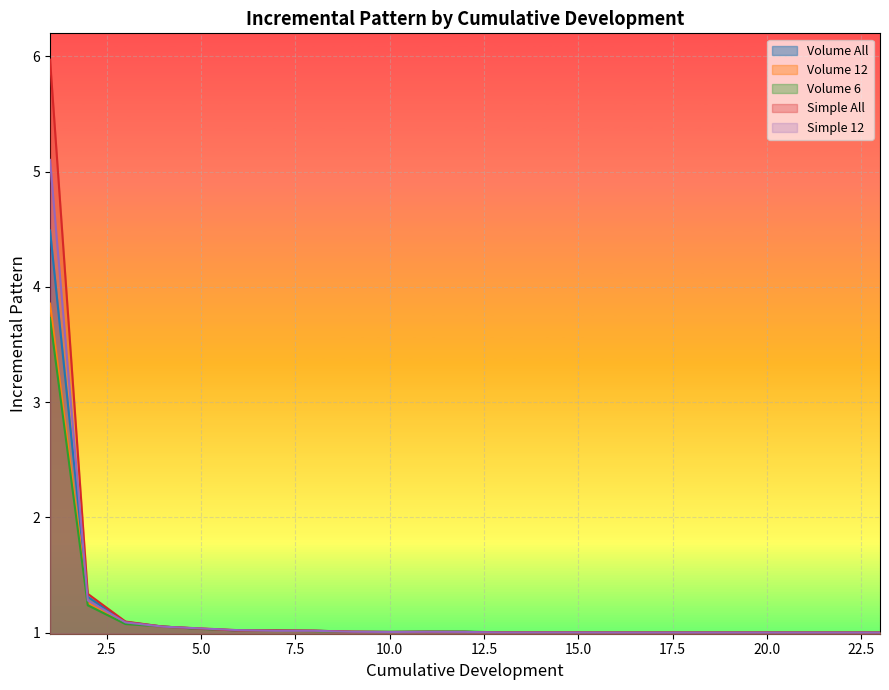

What is the average value of the Volume 6 series?

1.1